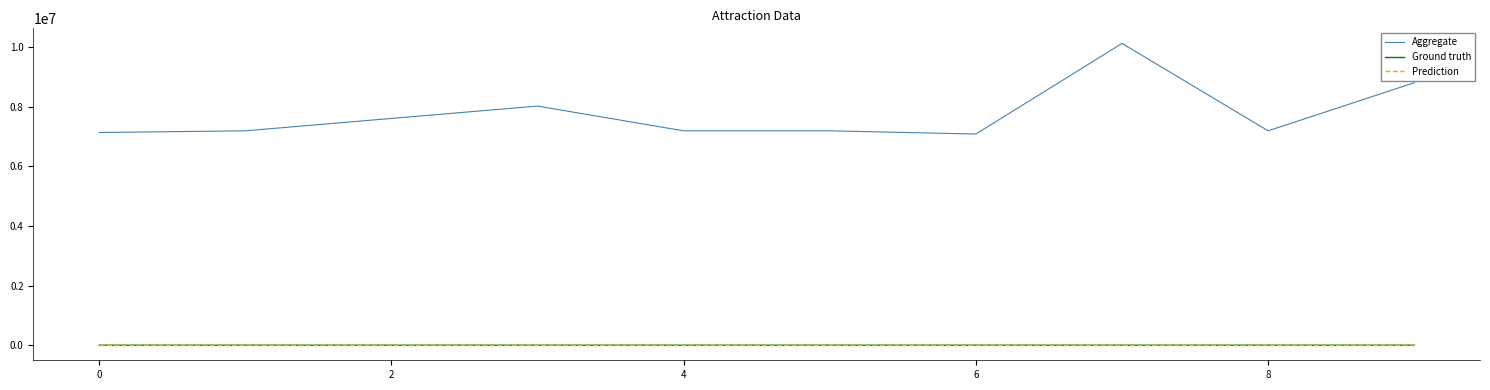

Which series has the largest total across all categories?

Aggregate